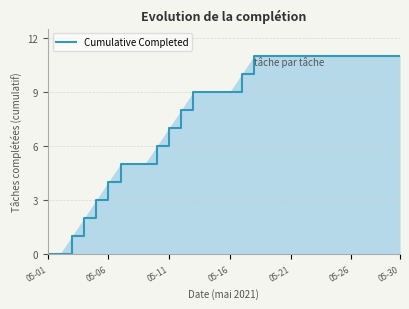

What is the greatest value displayed?

11